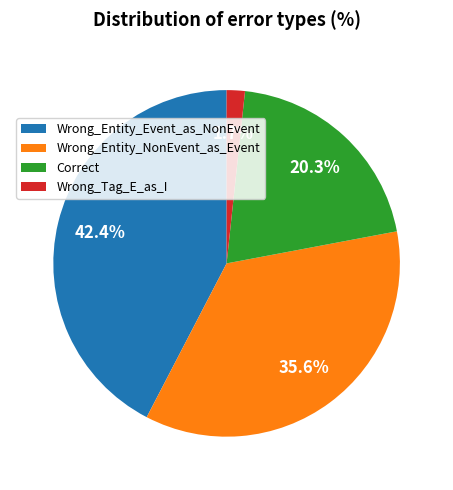

Is there a majority slice in this chart?

No